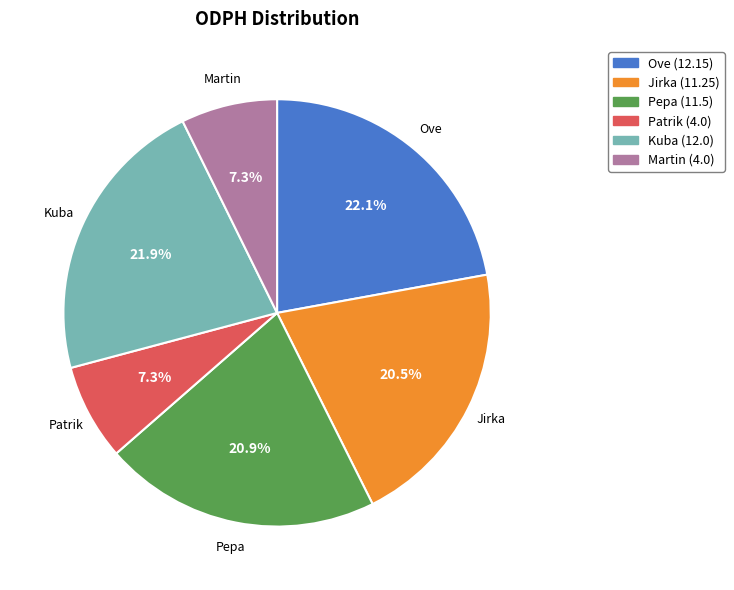

Is there a majority slice in this chart?

No